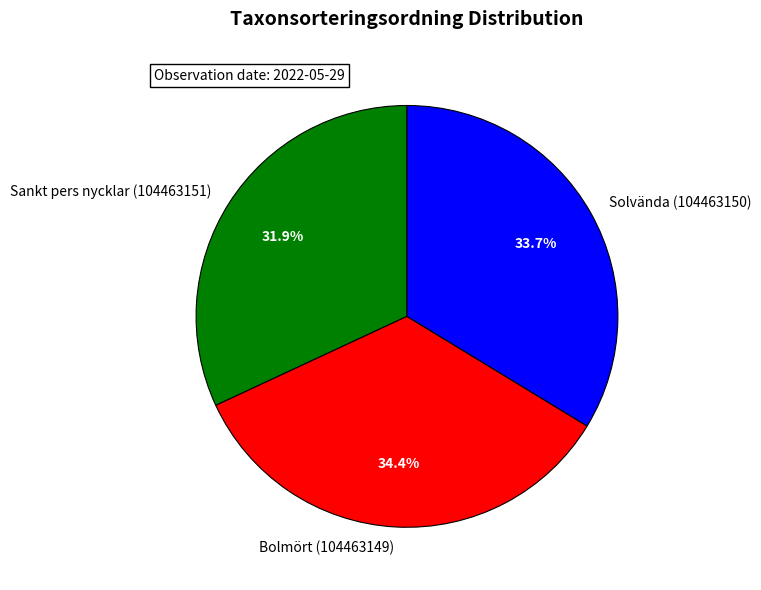

Between Solvända (104463150) and Sankt pers nycklar (104463151), which is larger?

Solvända (104463150)